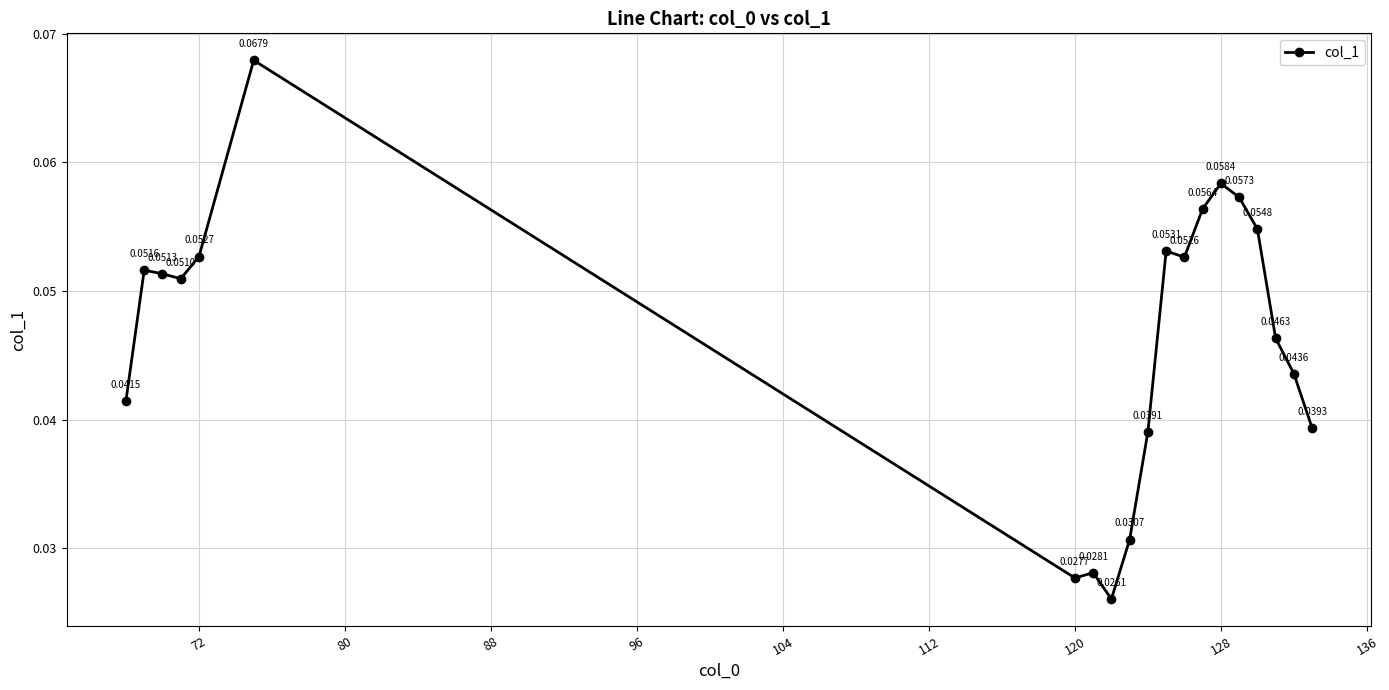

How many points are higher than both their immediate neighbors (excluding endpoints)?

5